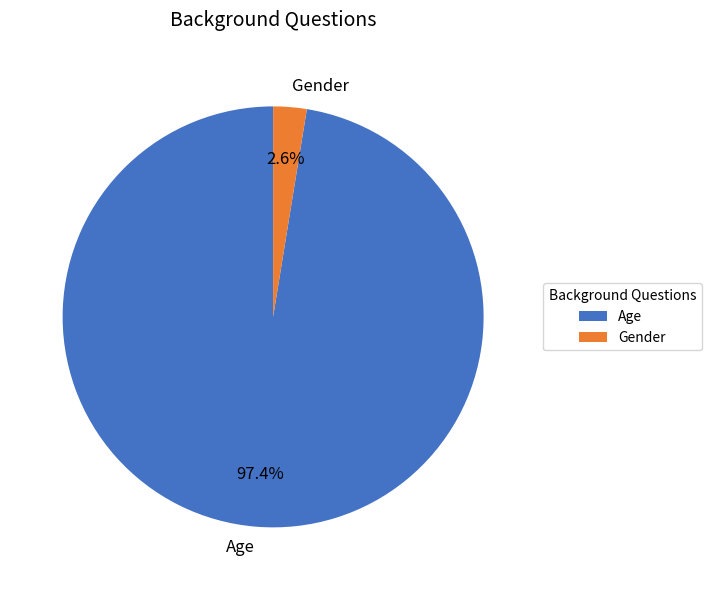

The Gender slice represents 3% of the pie. True or false?

True